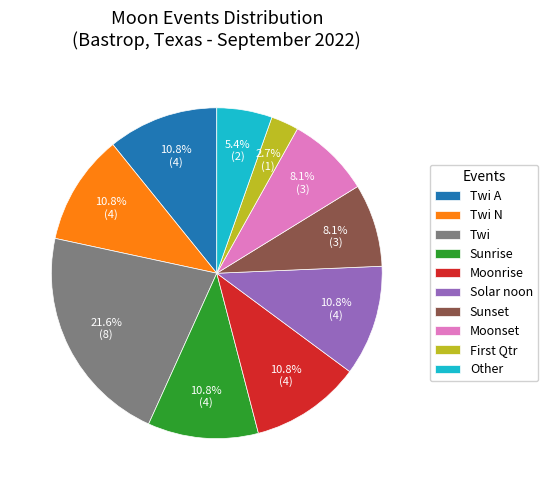

Count the number of slices in the pie.

10